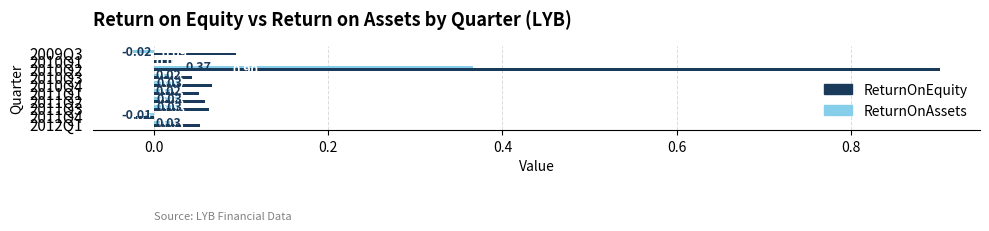

What is the sum of all ReturnOnAssets values?

0.5